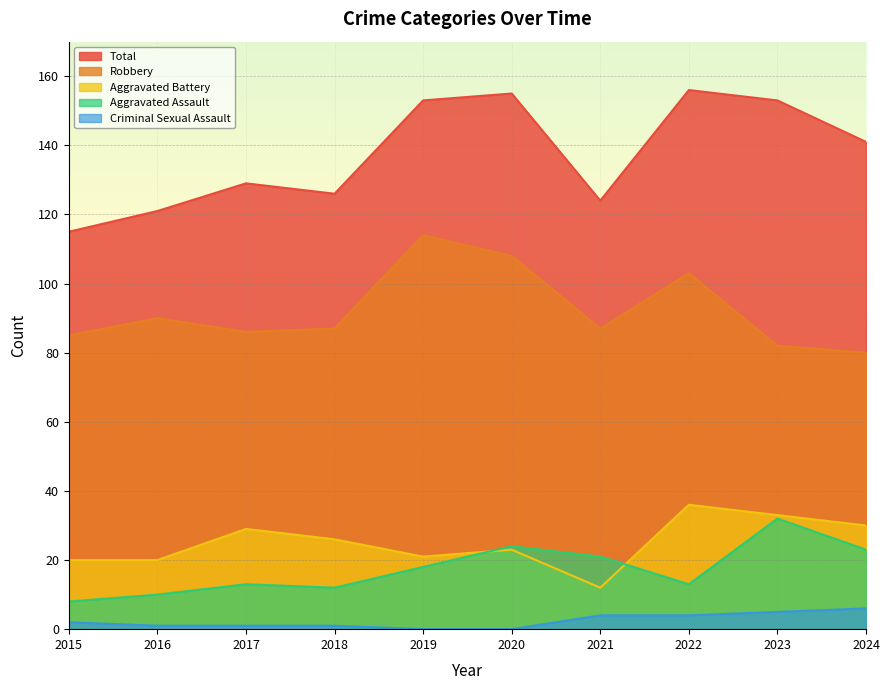

Count the number of categories in the chart.

10